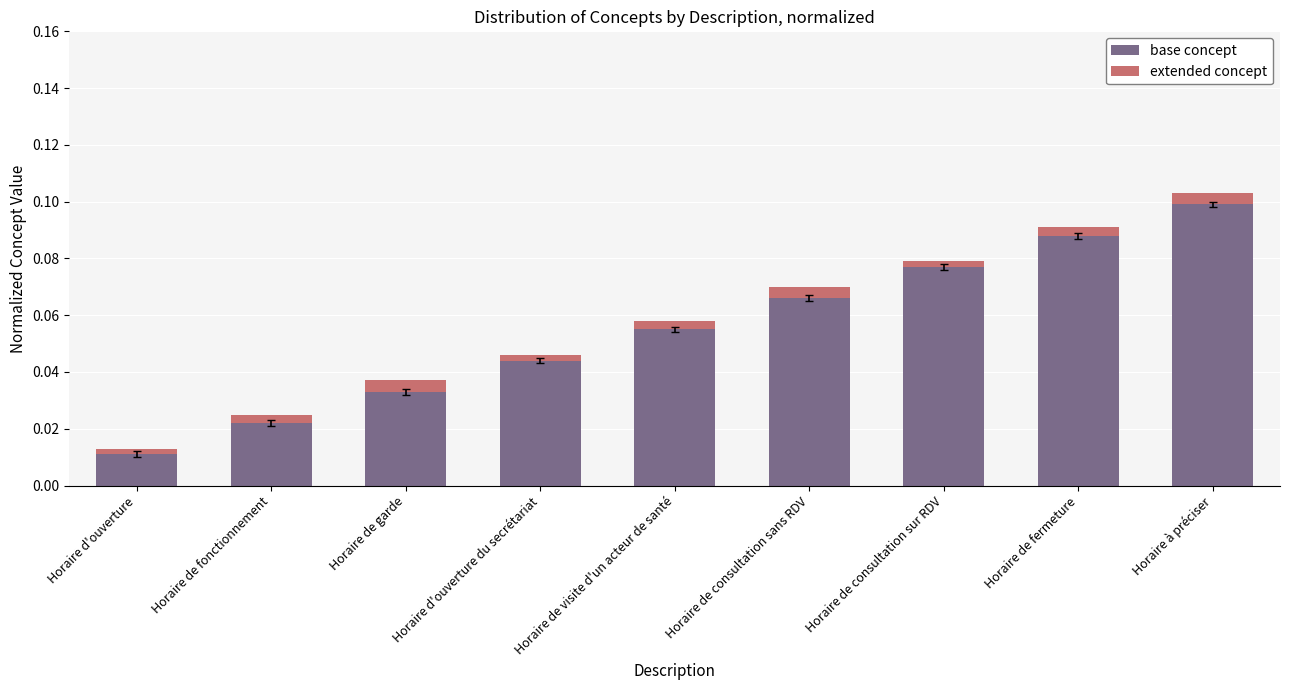

List the labels in order of base concept value, largest first.

Horaire à préciser, Horaire de fermeture, Horaire de consultation sur RDV, Horaire de consultation sans RDV, Horaire de visite d'un acteur de santé, Horaire d'ouverture du secrétariat, Horaire de garde, Horaire de fonctionnement, Horaire d'ouverture